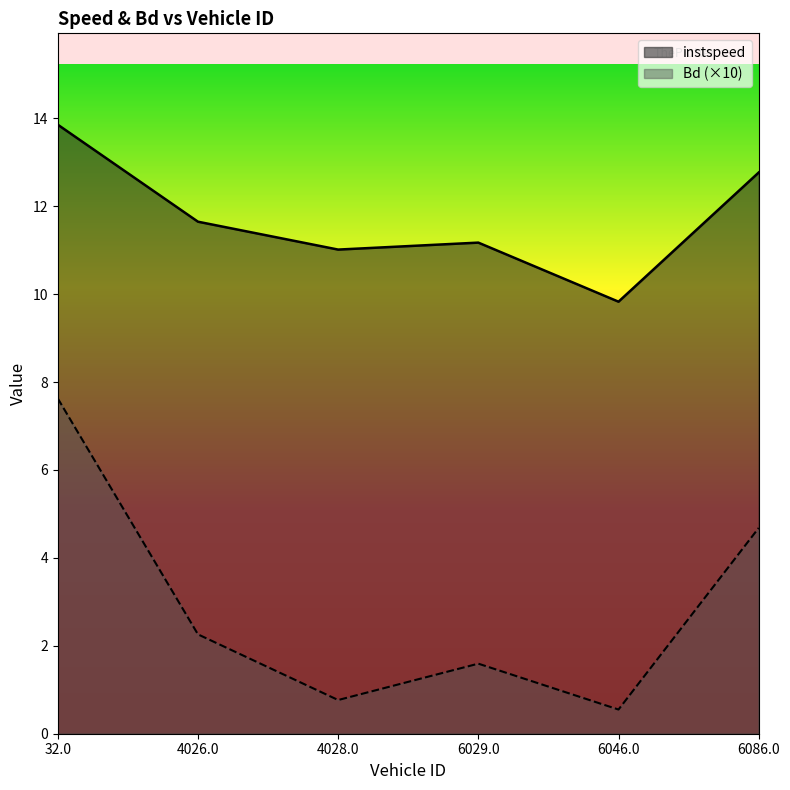

True or false: instspeed and Bd cross at least once.

False